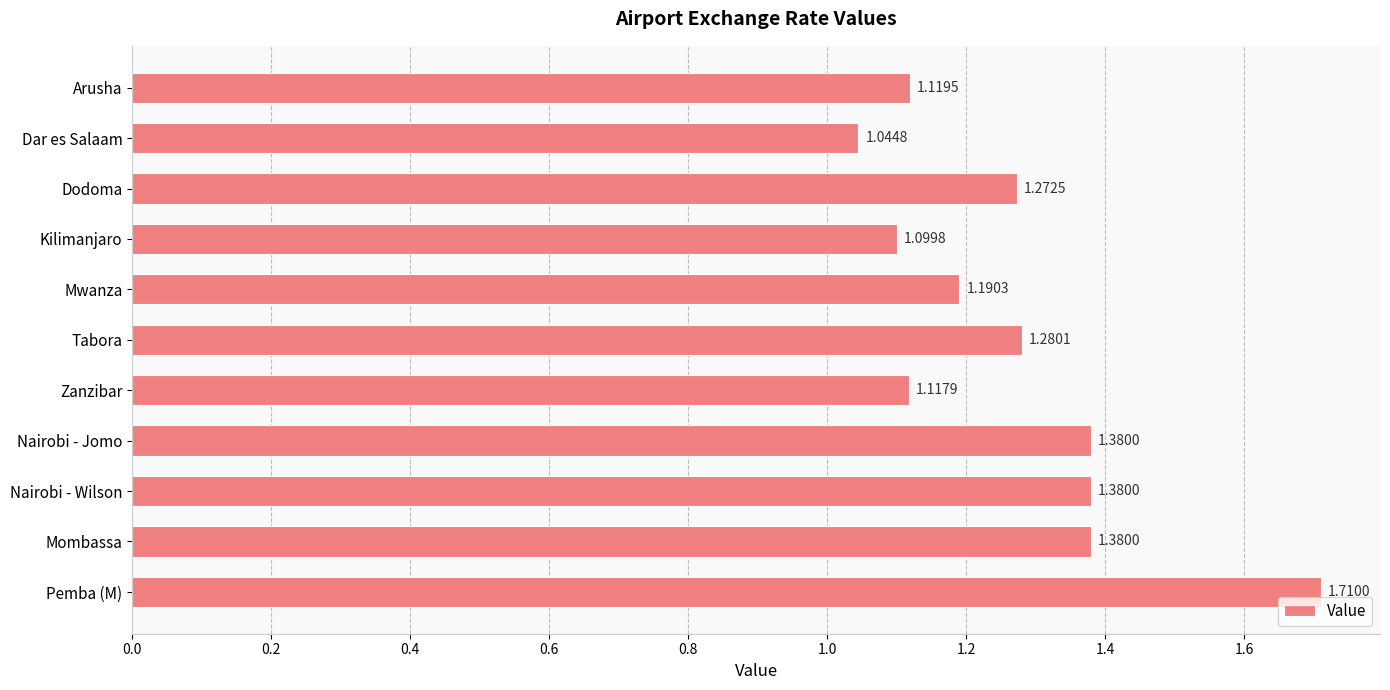

Where is the data nearest to the value 1?

Dar es Salaam